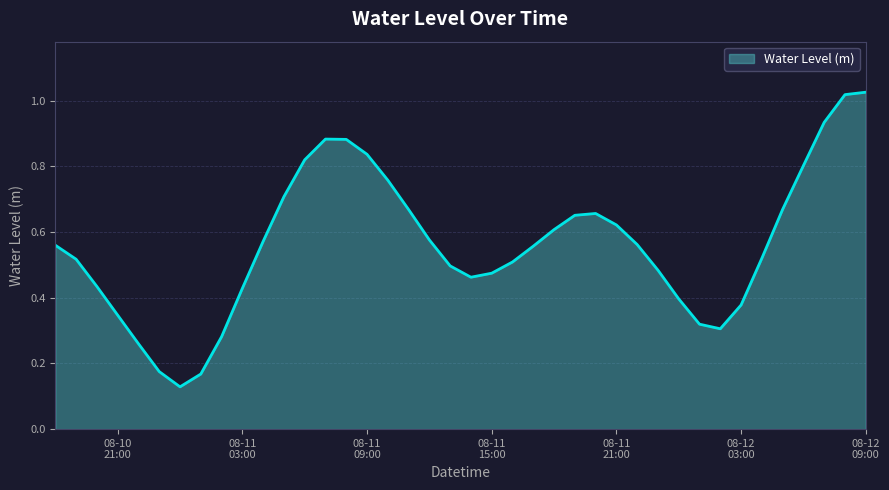

List the labels in order of value, smallest first.

2023-08-11 00:00:00, 2023-08-11 01:00:00, 2023-08-10 23:00:00, 2023-08-10 22:00:00, 2023-08-11 02:00:00, 2023-08-12 02:00:00, 2023-08-12 01:00:00, 2023-08-10 21:00:00, 2023-08-12 03:00:00, 2023-08-12 00:00:00, 2023-08-11 03:00:00, 2023-08-10 20:00:00, 2023-08-11 14:00:00, 2023-08-11 15:00:00, 2023-08-11 23:00:00, 2023-08-11 13:00:00, 2023-08-11 16:00:00, 2023-08-10 19:00:00, 2023-08-12 04:00:00, 2023-08-11 17:00:00, 2023-08-10 18:00:00, 2023-08-11 22:00:00, 2023-08-11 04:00:00, 2023-08-11 12:00:00, 2023-08-11 18:00:00, 2023-08-11 21:00:00, 2023-08-11 19:00:00, 2023-08-11 20:00:00, 2023-08-11 11:00:00, 2023-08-12 05:00:00, 2023-08-11 05:00:00, 2023-08-11 10:00:00, 2023-08-12 06:00:00, 2023-08-11 06:00:00, 2023-08-11 09:00:00, 2023-08-11 08:00:00, 2023-08-11 07:00:00, 2023-08-12 07:00:00, 2023-08-12 08:00:00, 2023-08-12 09:00:00